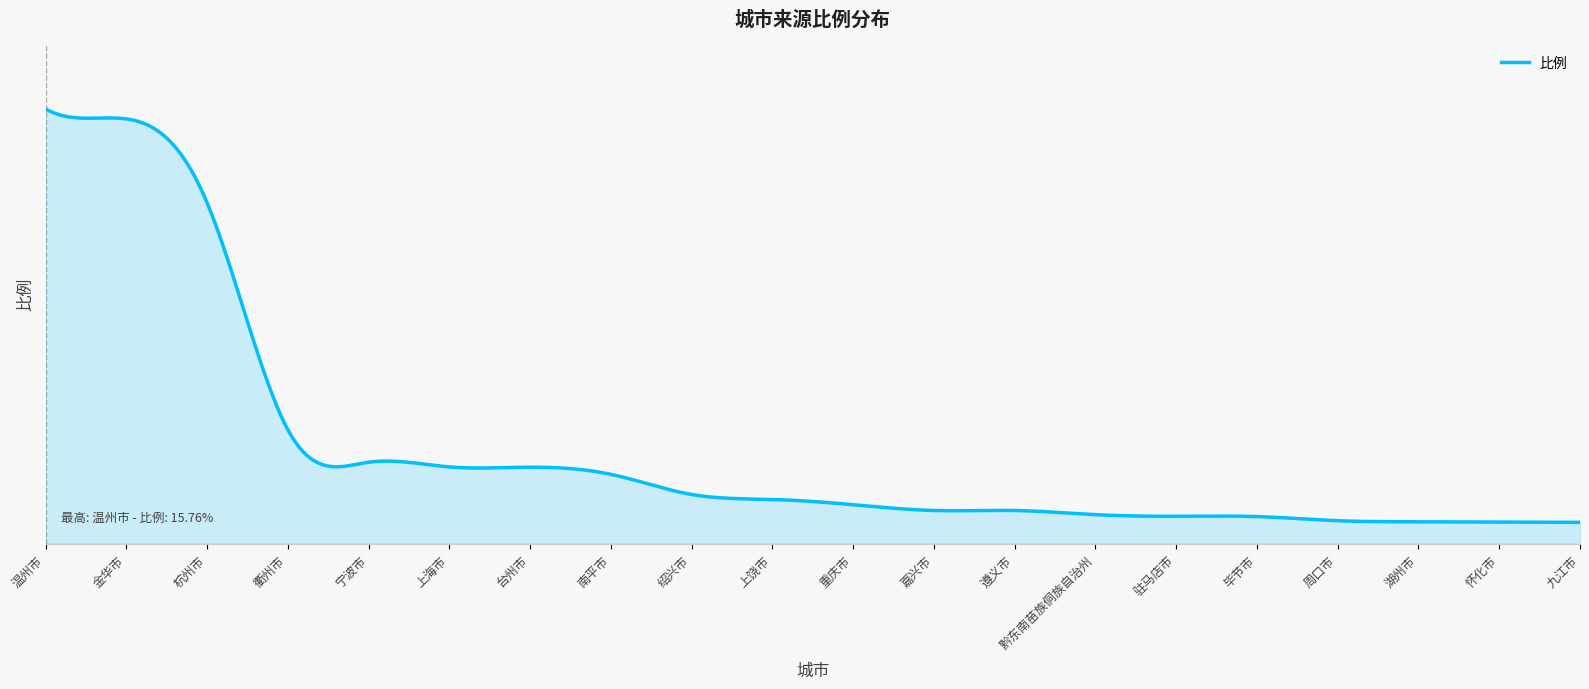

Does the chart display data point markers on the line(s)?

No